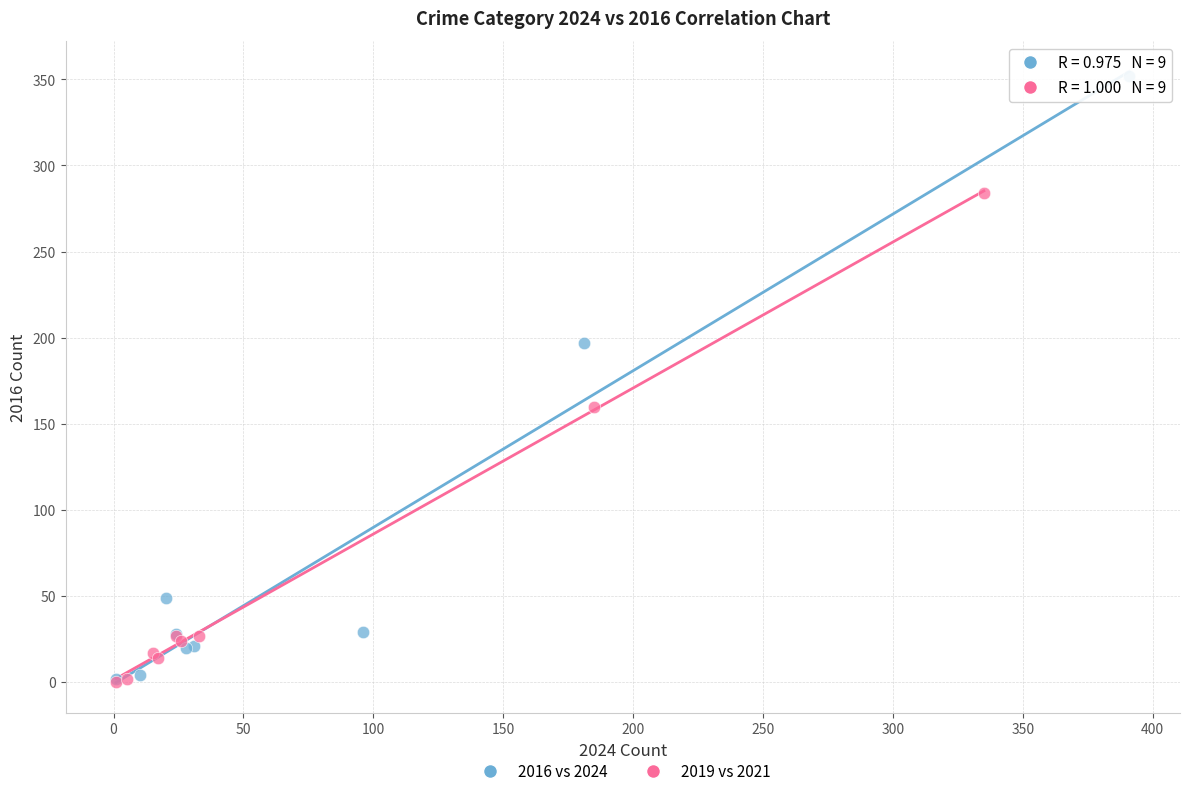

Which series has the widest spread of Y values?

2016 vs 2024